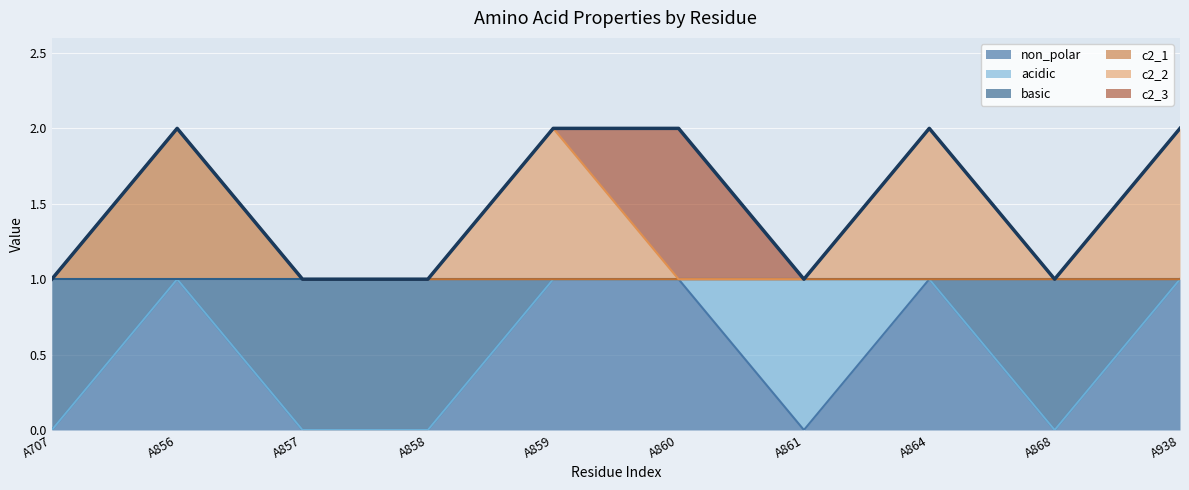

At which category does the chart reach its minimum across all series?

A707